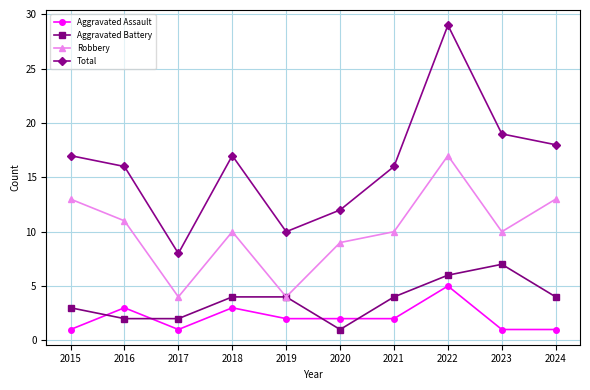

What is the spread (max minus min) of values at 2016?

14